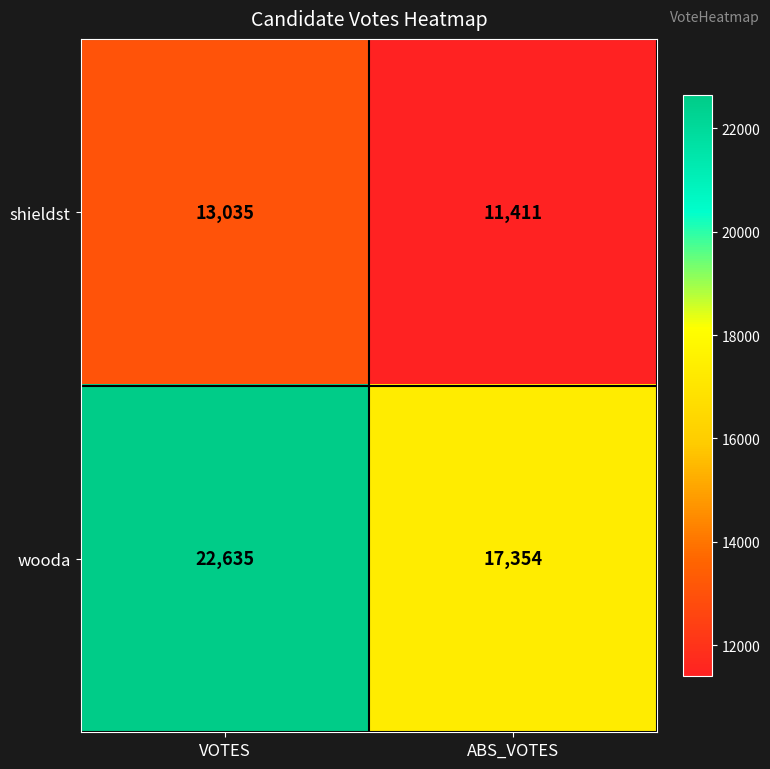

What is the maximum value shown in the chart?

22635